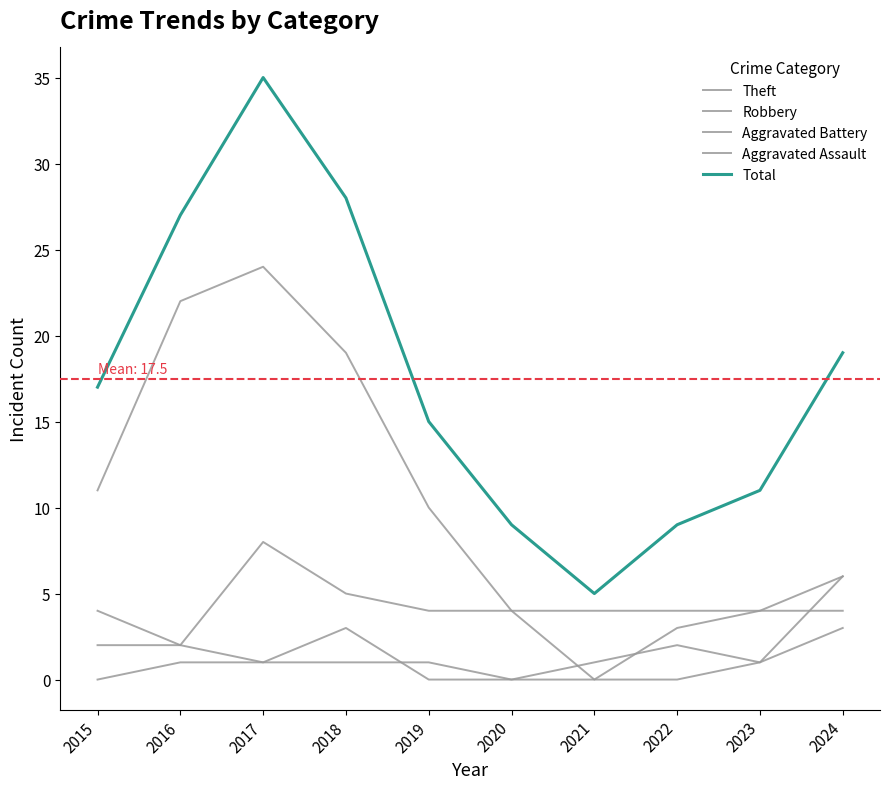

Rank the categories by Aggravated Assault value from highest to lowest.

2024, 2016, 2017, 2018, 2019, 2023, 2015, 2020, 2021, 2022